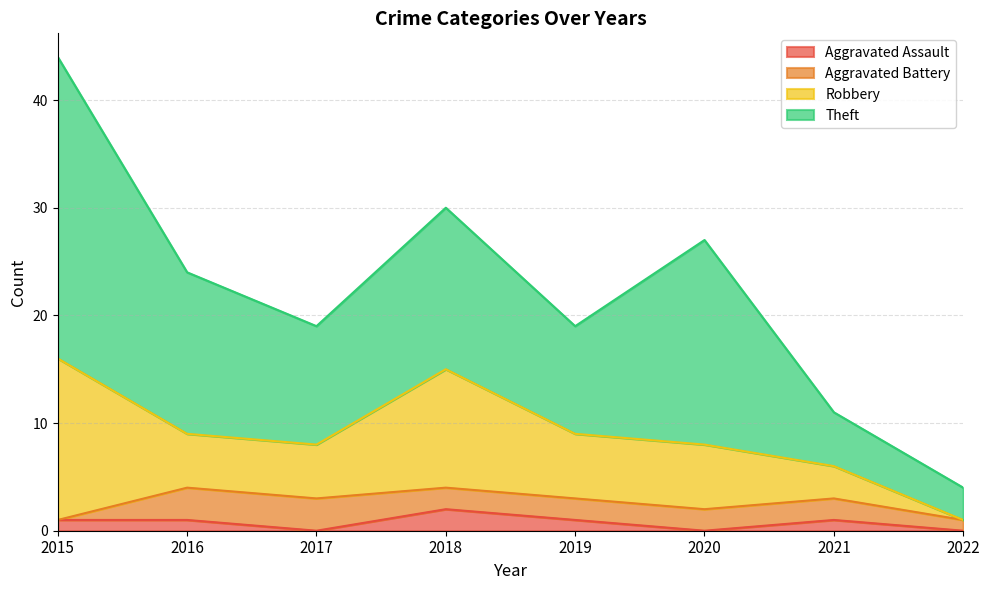

The value of Aggravated Battery at 2017 is 3. True or false?

True